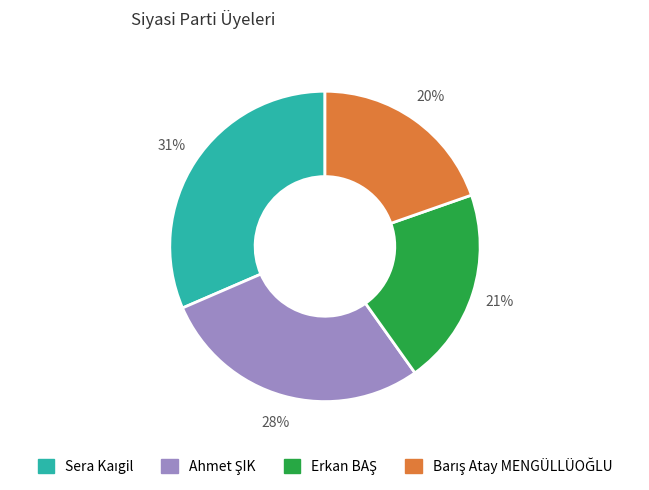

Is there a majority slice in this chart?

No